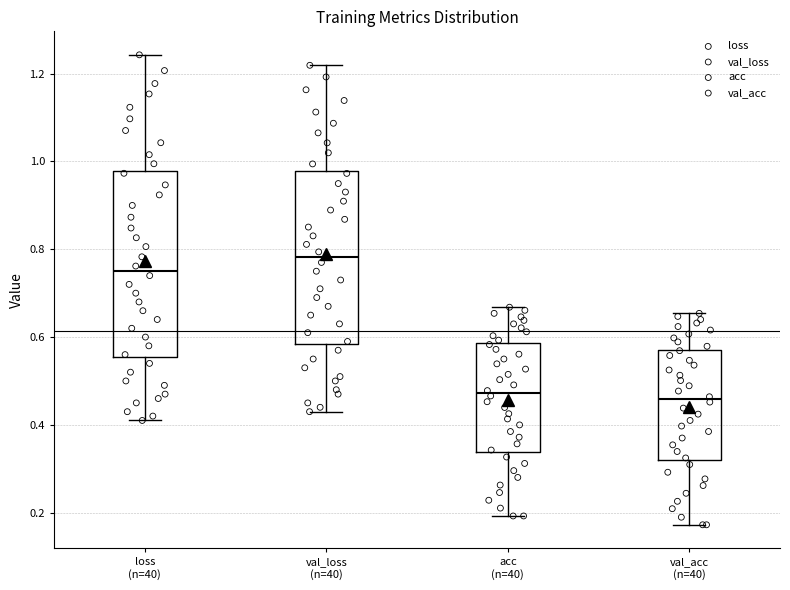

Which box's median line is the highest?

val_loss (n=40)